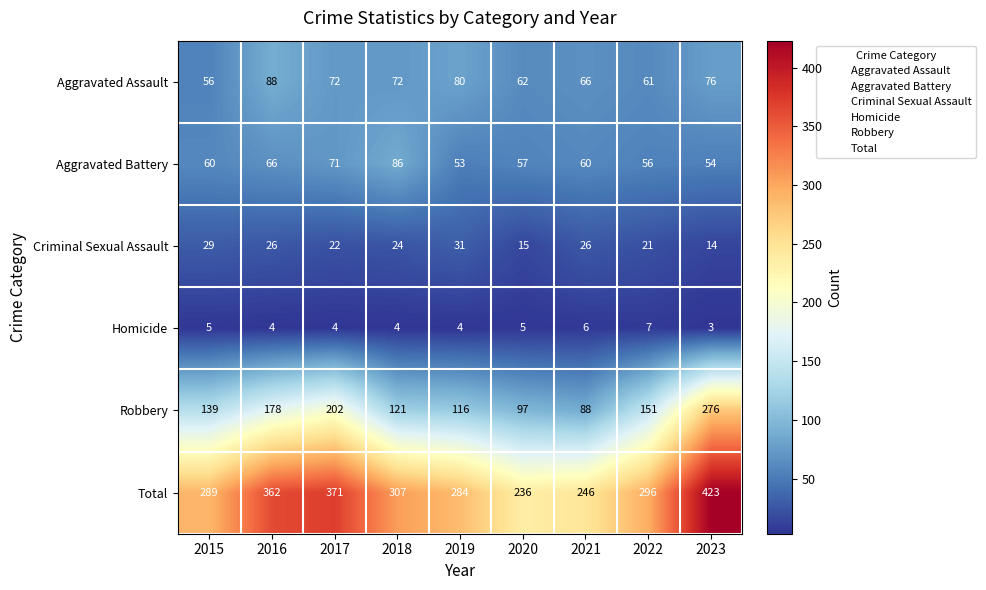

What is the difference between the second highest and minimum values in the Total series?

135